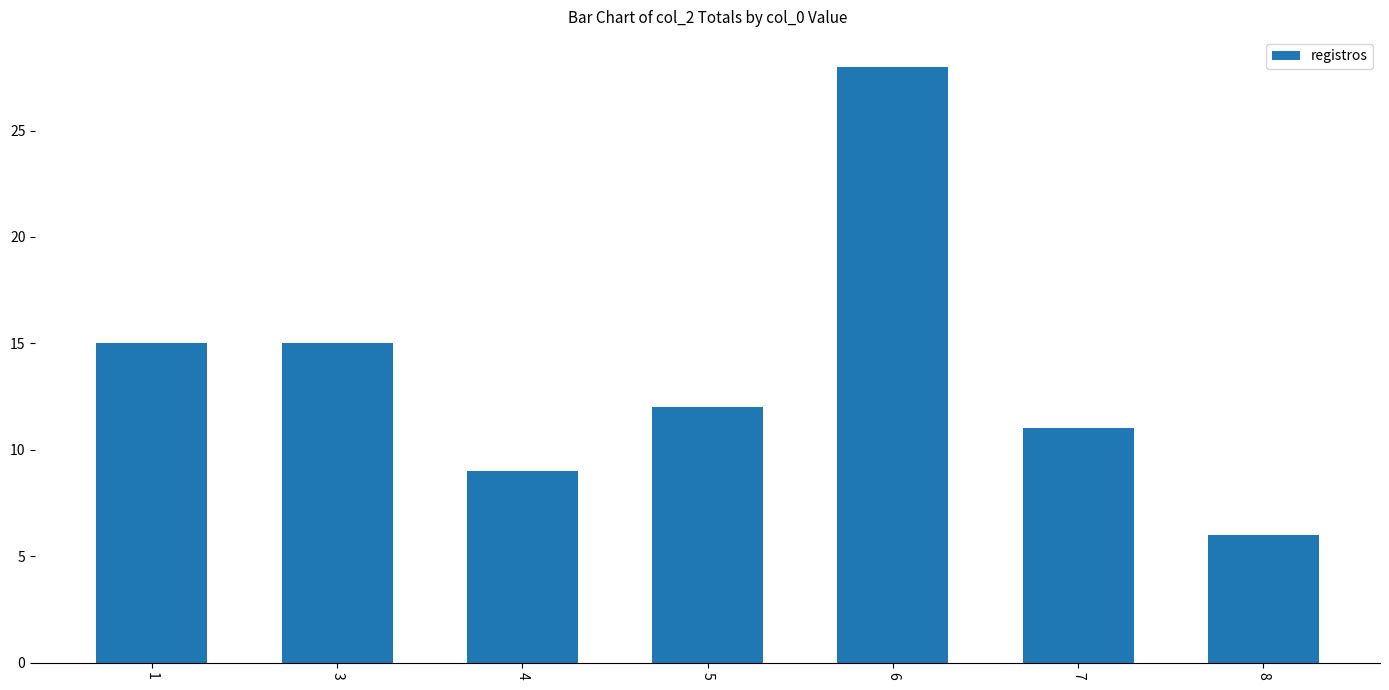

What is the sum of all values?

96